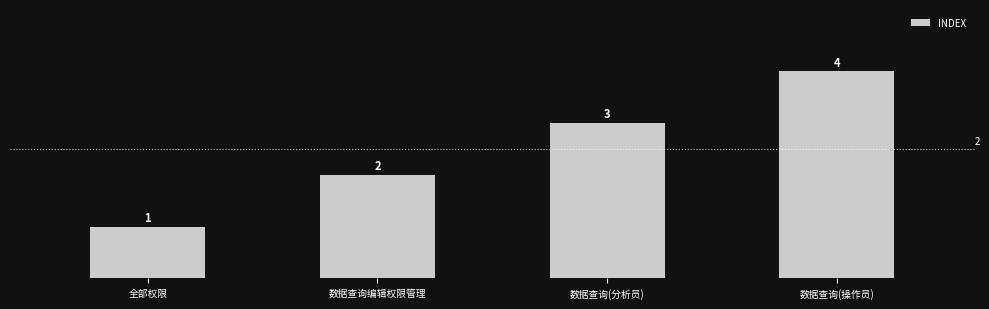

Where is the data nearest to the value 2?

数据查询编辑权限管理